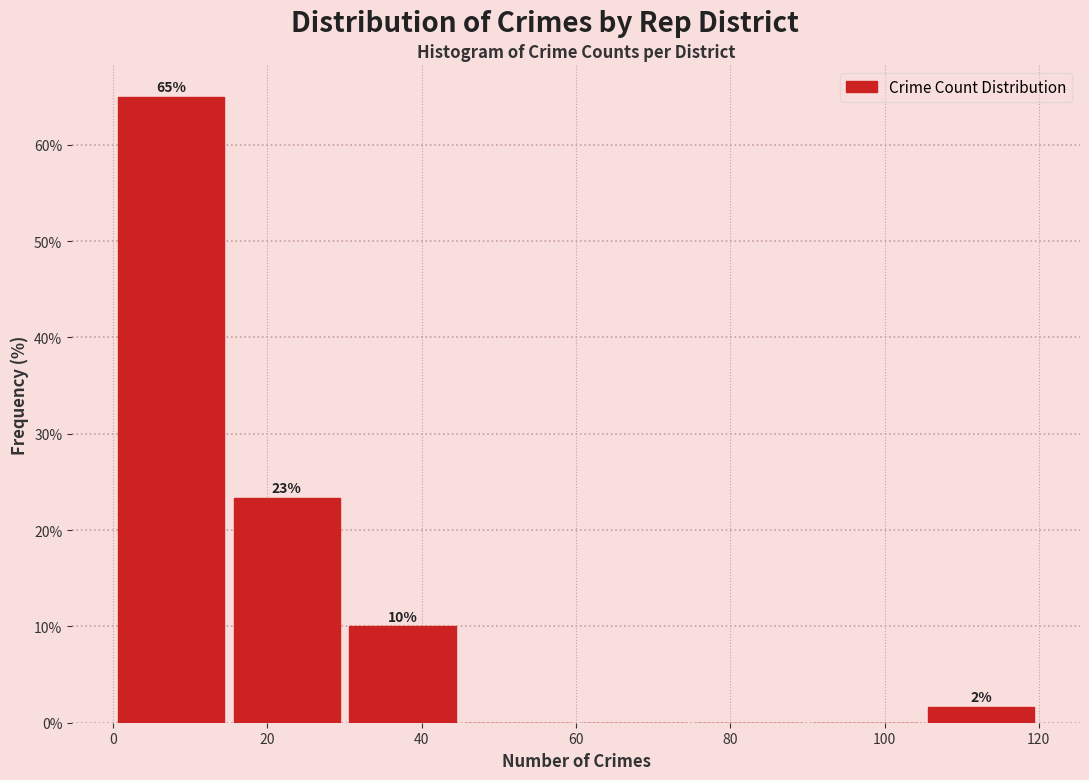

Which range on the x-axis has the tallest bar?

0 to 15